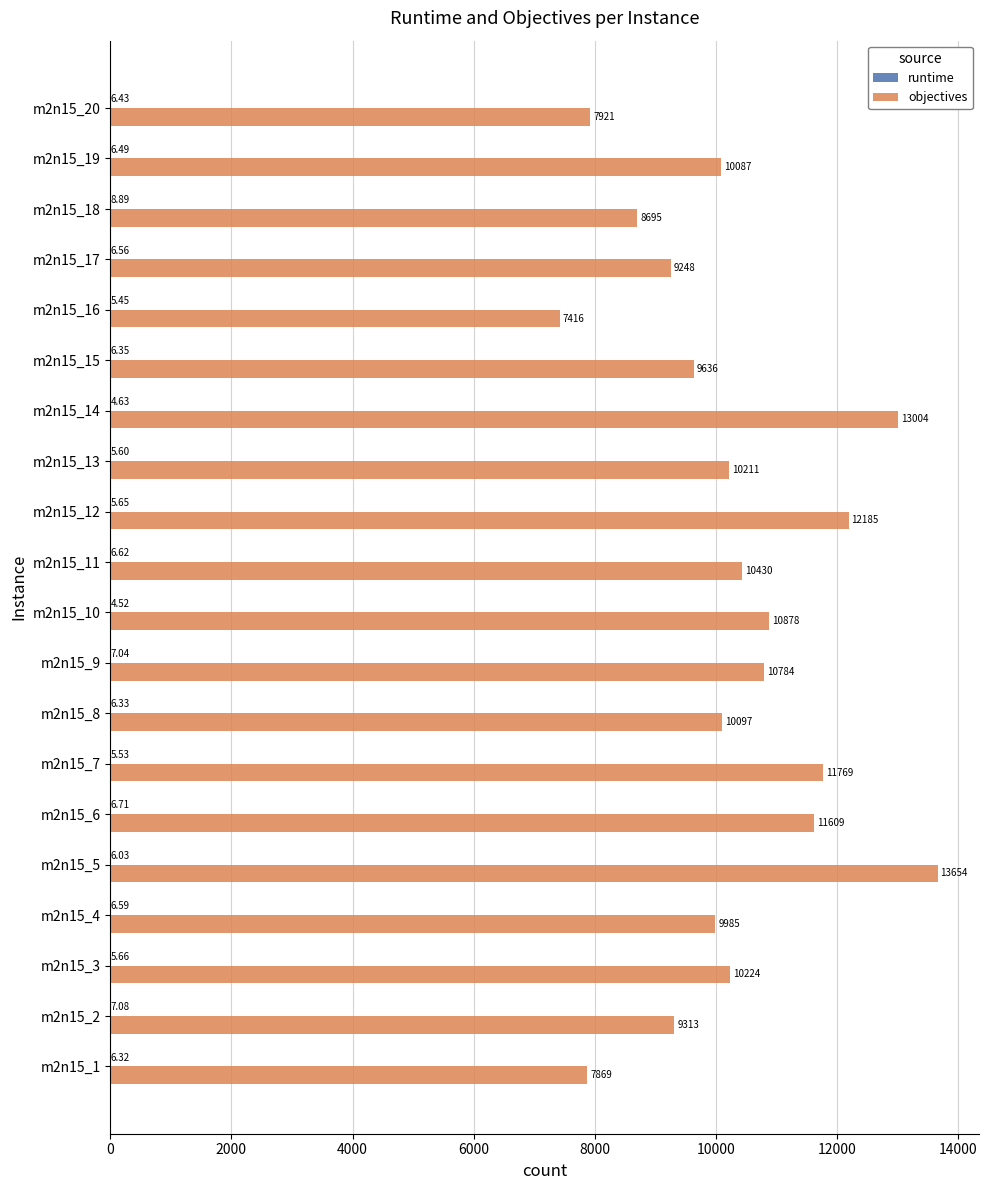

Which series has the largest total across all categories?

objectives